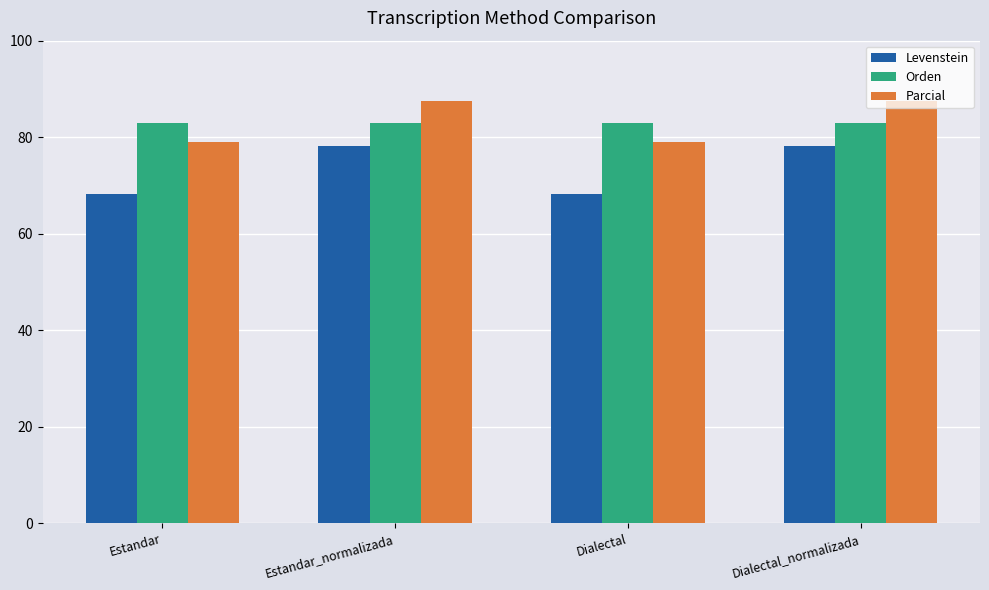

Which series has the widest spread of values?

Levenstein